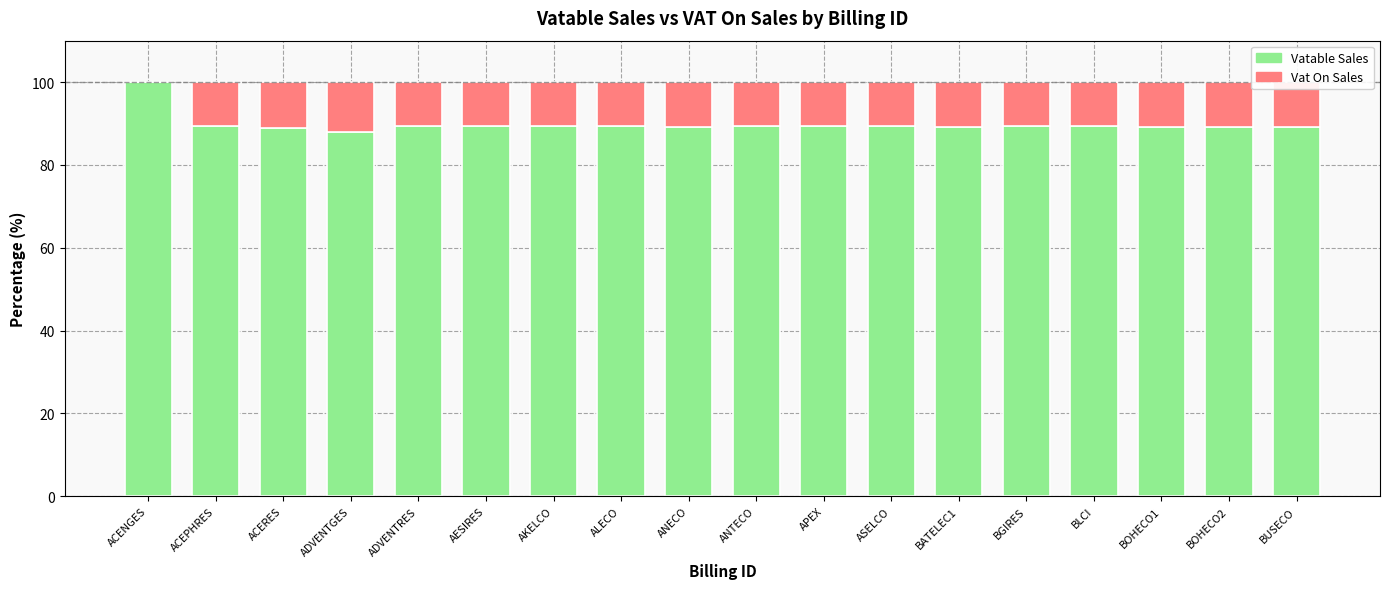

Count the number of data series in this chart.

2